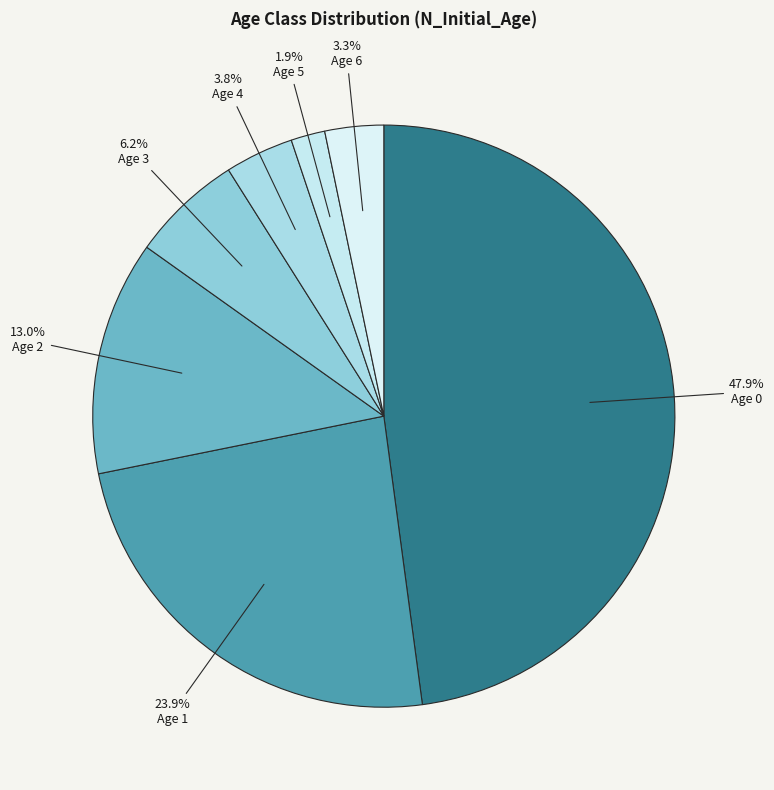

Count the number of slices in the pie.

7